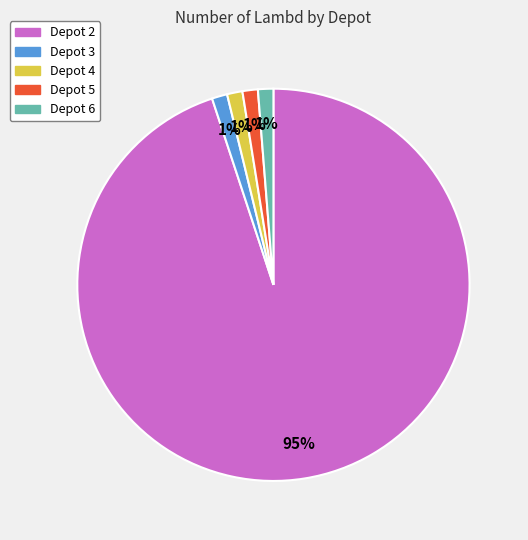

Count the number of slices in the pie.

5